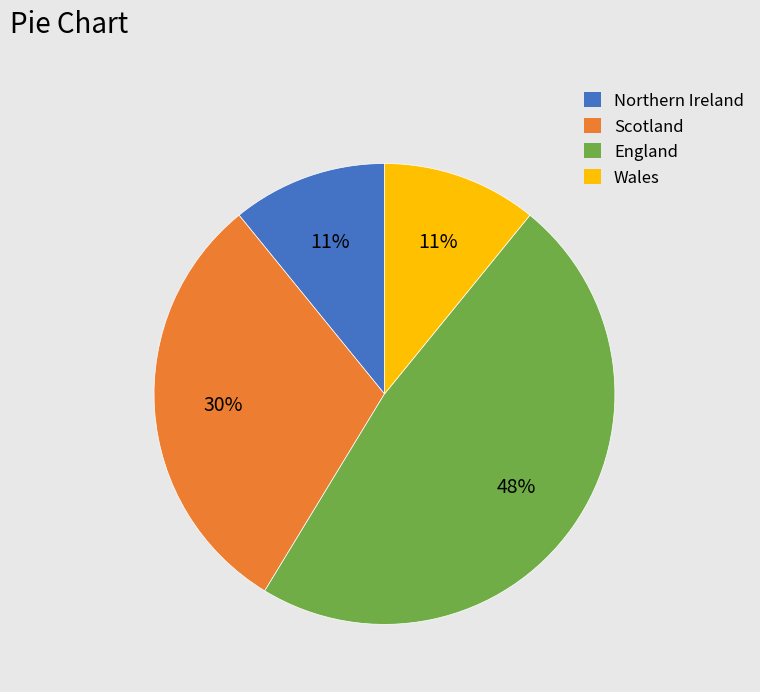

To the nearest percent, what is the average slice percentage?

25%